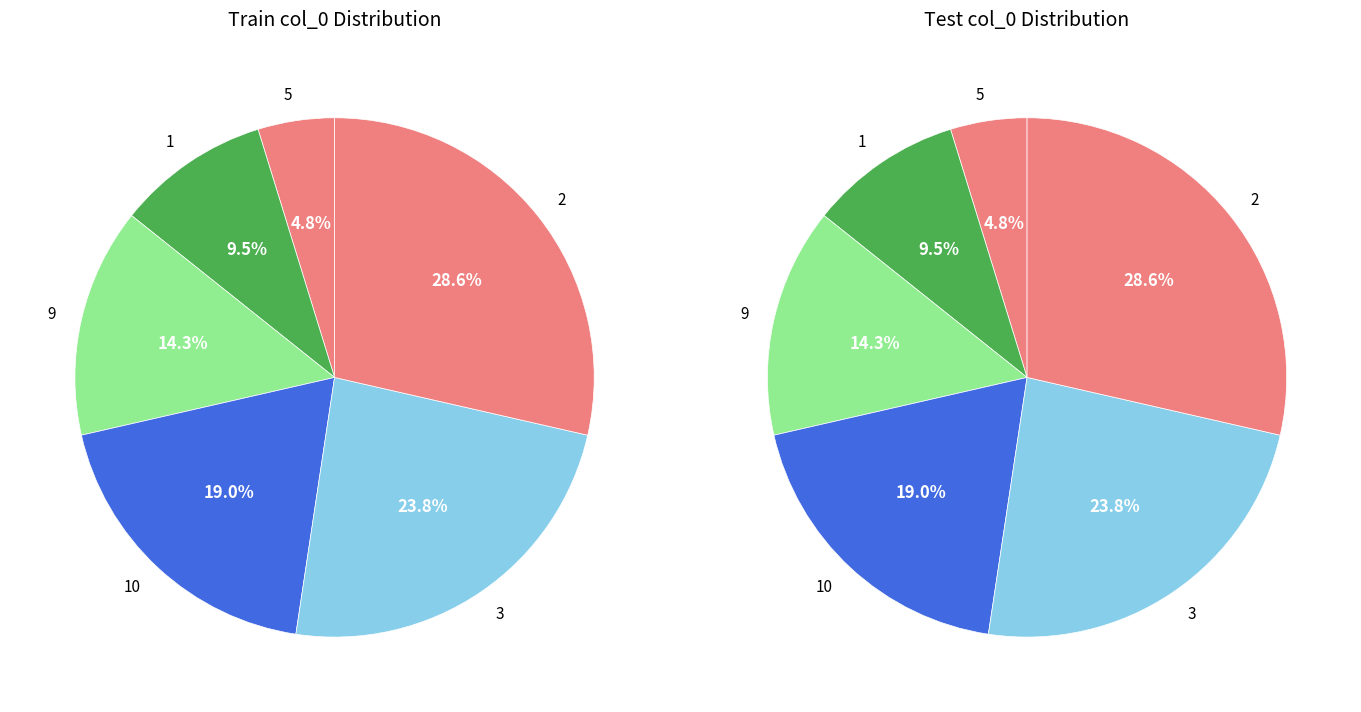

Is there any slice that represents more than half of the pie?

No